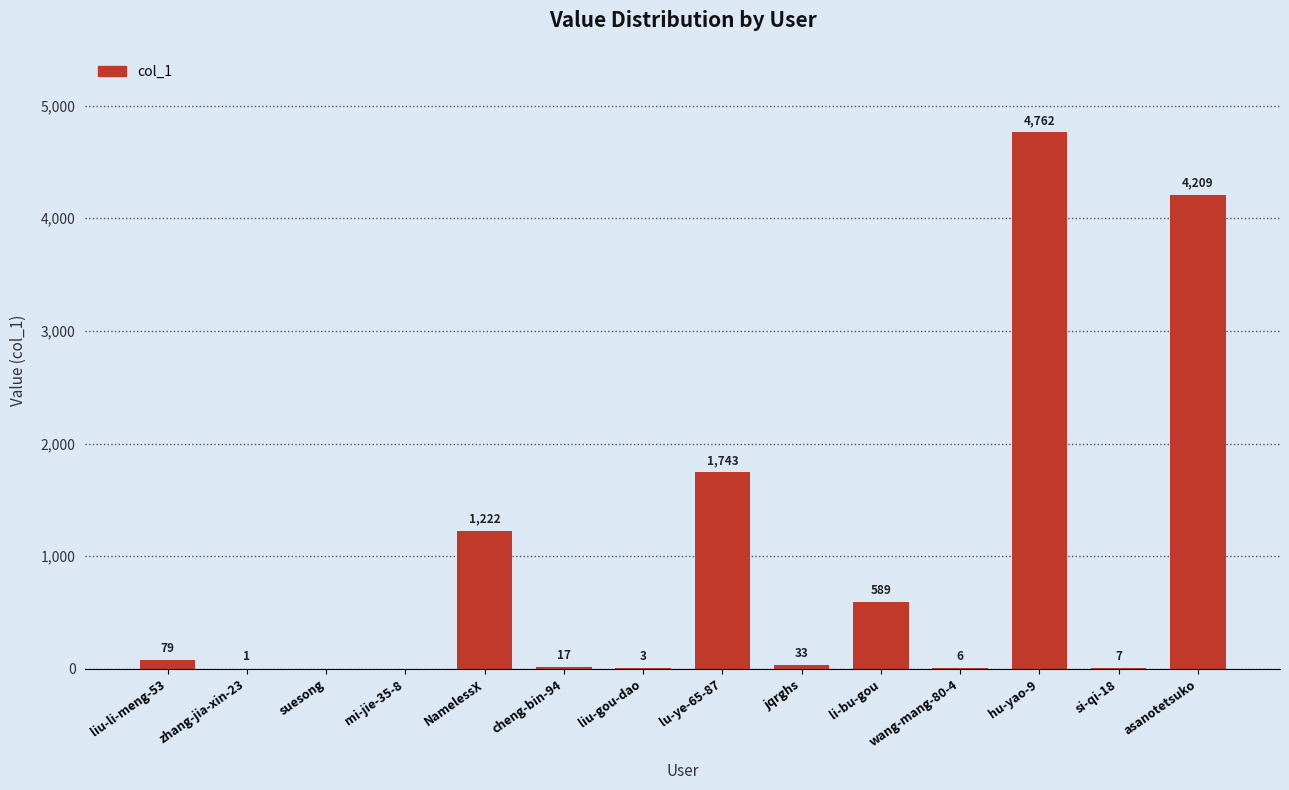

Reading left to right, list all the values displayed in this chart.

liu-li-meng-53=79	zhang-jia-xin-23=1	suesong=0	mi-jie-35-8=0	NamelessX=1222	cheng-bin-94=17	liu-gou-dao=3	lu-ye-65-87=1743	jqrghs=33	li-bu-gou=589	wang-mang-80-4=6	hu-yao-9=4762	si-qi-18=7	asanotetsuko=4209